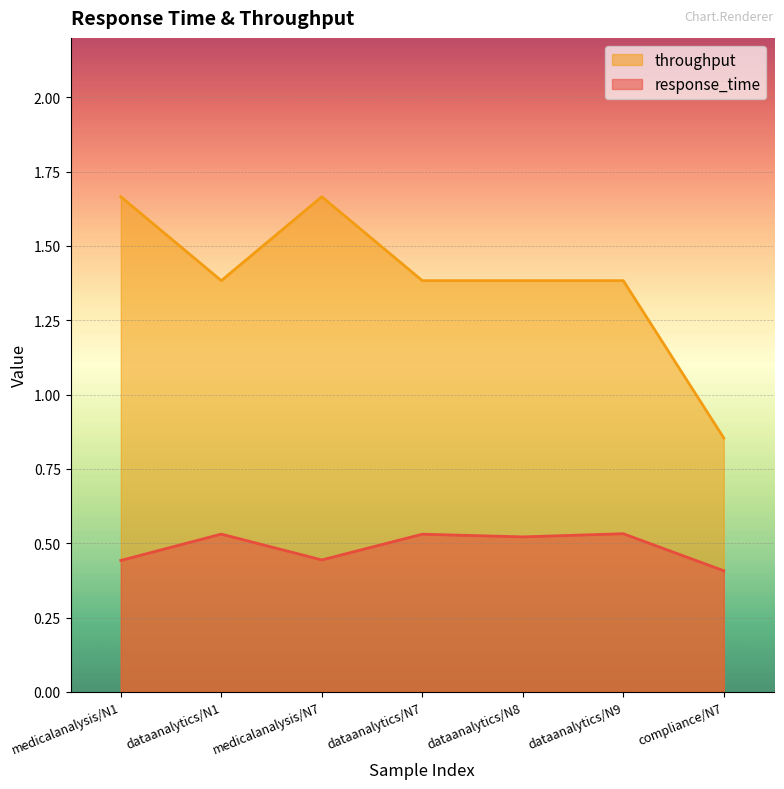

What is the average value of the response_time series?

0.5